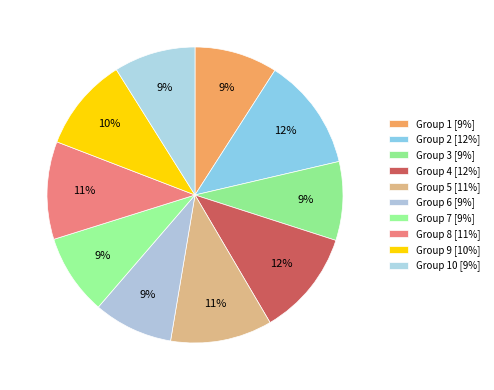

How many segments does this pie chart have?

10